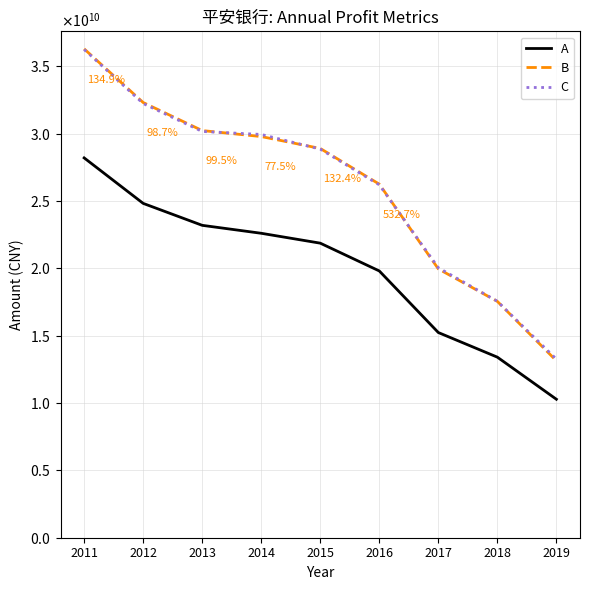

Reading right to left, what are all the values shown in this chart?

A: 2019=10278631000	2018=13403000000	2017=15231000000	2016=19802000000	2015=21865000000	2014=22599000000	2013=23189000000	2012=24818000000	2011=28195000000
B: 2019=13132701000	2018=17543000000	2017=19955000000	2016=26246000000	2015=28895000000	2014=29779000000	2013=30223000000	2012=32305000000	2011=36289000000
C: 2019=13257489000	2018=17552000000	2017=20040000000	2016=26194000000	2015=28846000000	2014=29935000000	2013=30157000000	2012=32231000000	2011=36240000000